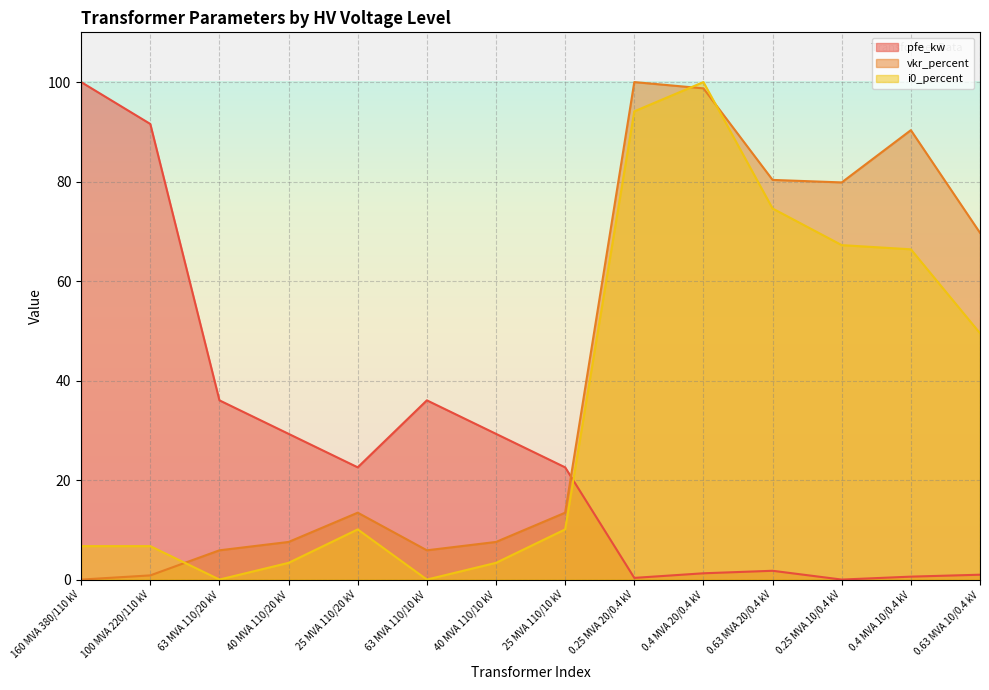

Reading left to right, transcribe all the data shown in this chart.

pfe_kw: 160 MVA 380/110 kV=100.0	100 MVA 220/110 kV=91.6	63 MVA 110/20 kV=36.0	40 MVA 110/20 kV=29.3	25 MVA 110/20 kV=22.6	63 MVA 110/10 kV=36.0	40 MVA 110/10 kV=29.3	25 MVA 110/10 kV=22.6	0.25 MVA 20/0.4 kV=0.3	0.4 MVA 20/0.4 kV=1.3	0.63 MVA 20/0.4 kV=1.8	0.25 MVA 10/0.4 kV=0.0	0.4 MVA 10/0.4 kV=0.6	0.63 MVA 10/0.4 kV=1.0
vkr_percent: 160 MVA 380/110 kV=0.0	100 MVA 220/110 kV=0.8	63 MVA 110/20 kV=5.9	40 MVA 110/20 kV=7.6	25 MVA 110/20 kV=13.4	63 MVA 110/10 kV=5.9	40 MVA 110/10 kV=7.6	25 MVA 110/10 kV=13.4	0.25 MVA 20/0.4 kV=100.0	0.4 MVA 20/0.4 kV=98.7	0.63 MVA 20/0.4 kV=80.3	0.25 MVA 10/0.4 kV=79.8	0.4 MVA 10/0.4 kV=90.3	0.63 MVA 10/0.4 kV=69.7
i0_percent: 160 MVA 380/110 kV=6.7	100 MVA 220/110 kV=6.7	63 MVA 110/20 kV=0.0	40 MVA 110/20 kV=3.4	25 MVA 110/20 kV=10.1	63 MVA 110/10 kV=0.0	40 MVA 110/10 kV=3.4	25 MVA 110/10 kV=10.1	0.25 MVA 20/0.4 kV=94.1	0.4 MVA 20/0.4 kV=100.0	0.63 MVA 20/0.4 kV=74.6	0.25 MVA 10/0.4 kV=67.2	0.4 MVA 10/0.4 kV=66.4	0.63 MVA 10/0.4 kV=49.5